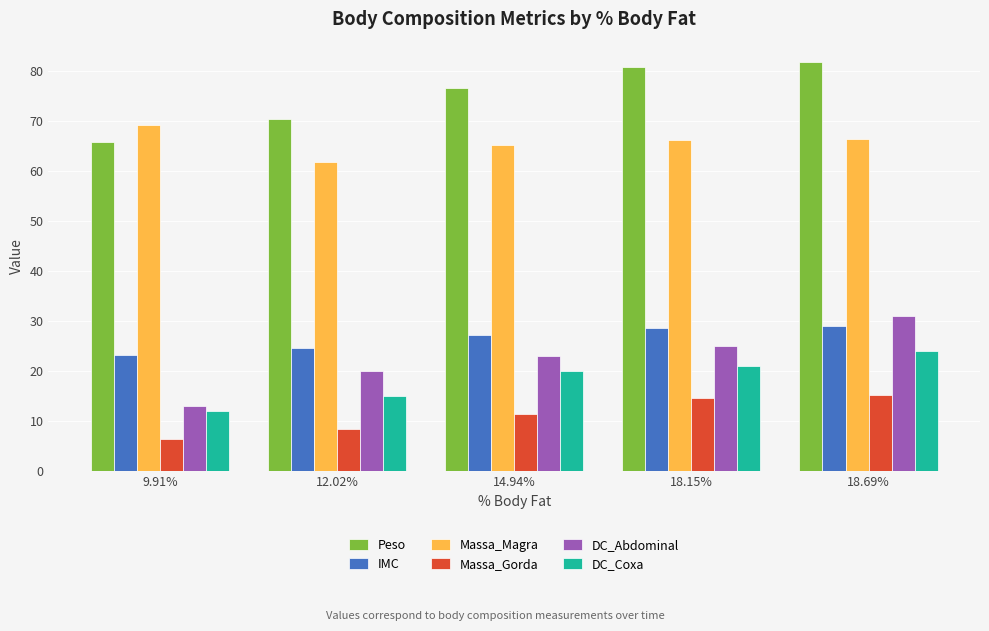

Which series changed the most between 14.94% and 18.69%?

DC_Abdominal